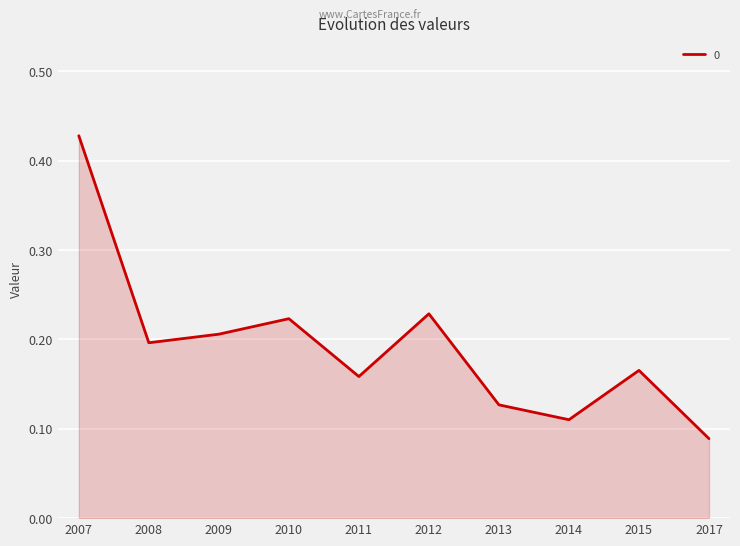

Which has a higher value, 2008 or 2010?

2010